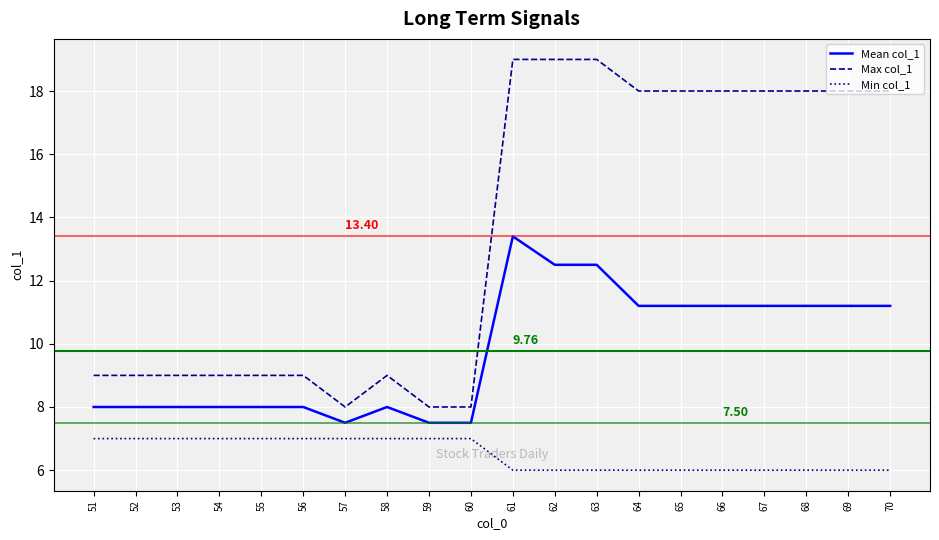

What is the sum of the Min col_1 values at 51 and 65?

13.0